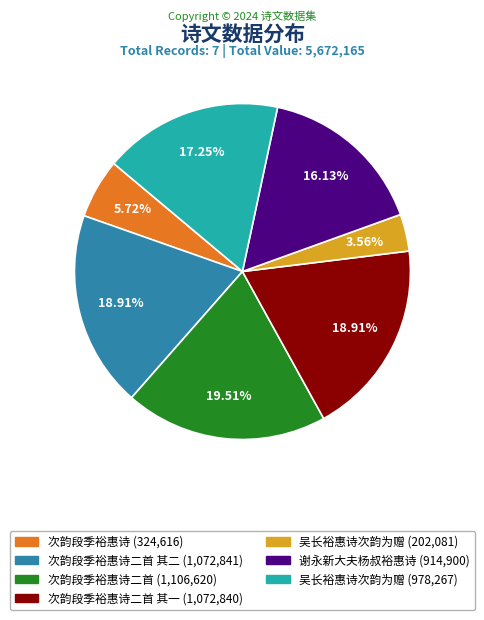

Is there any slice that represents more than half of the pie?

No